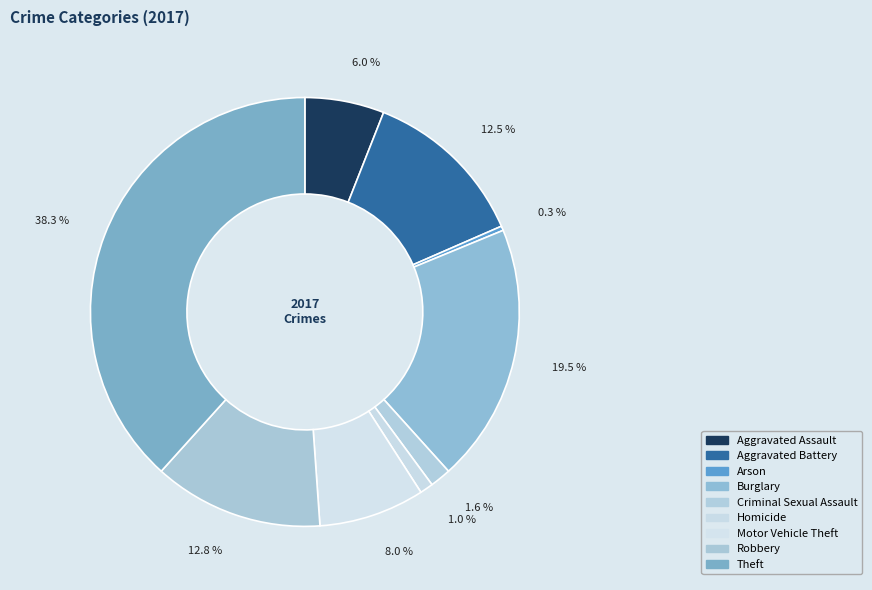

To the nearest percent, what percentage of the pie is Aggravated Battery?

12%